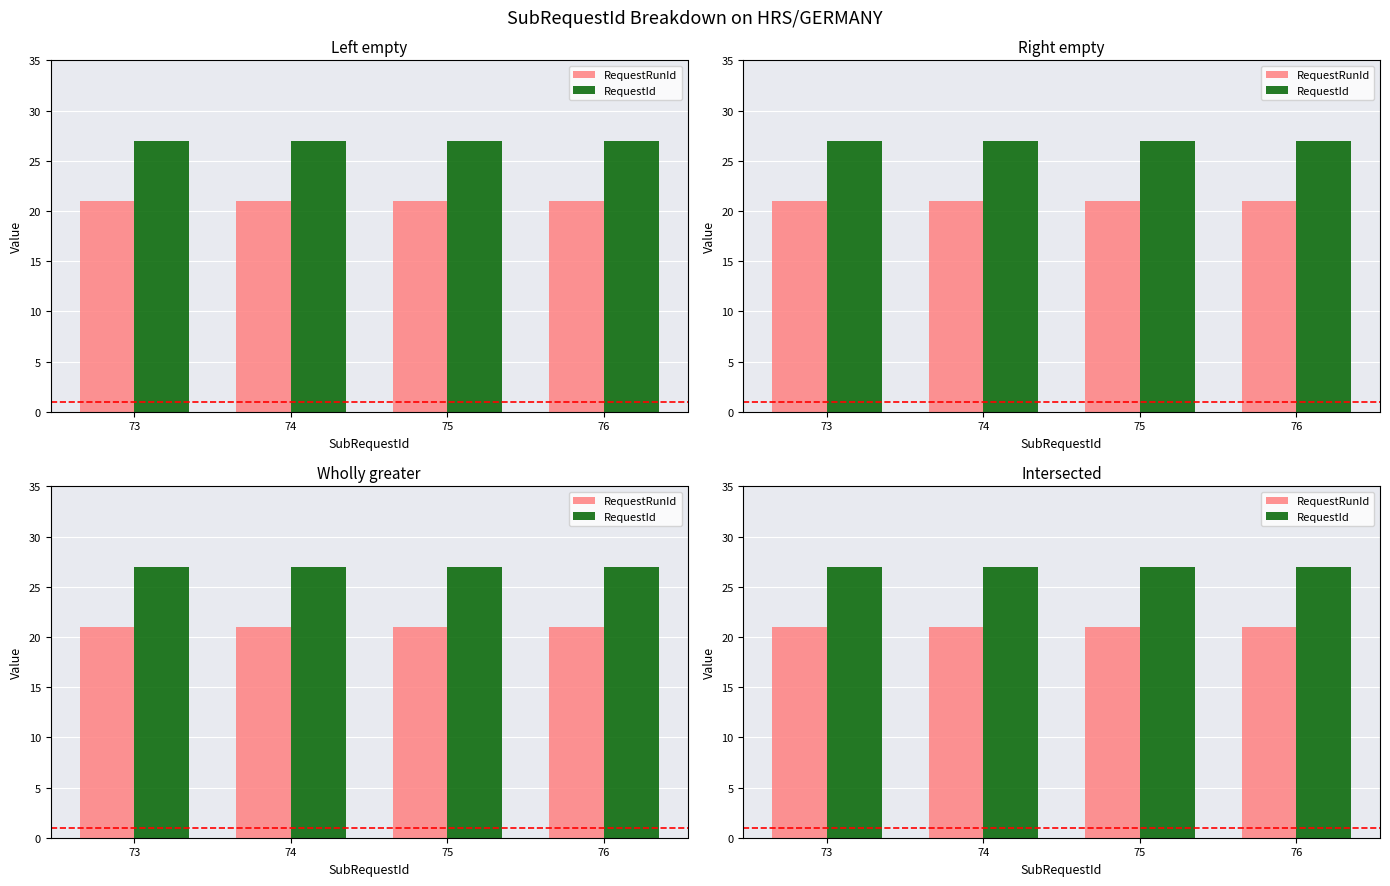

List the series in order of their peak value, lowest first.

RequestRunId, RequestId